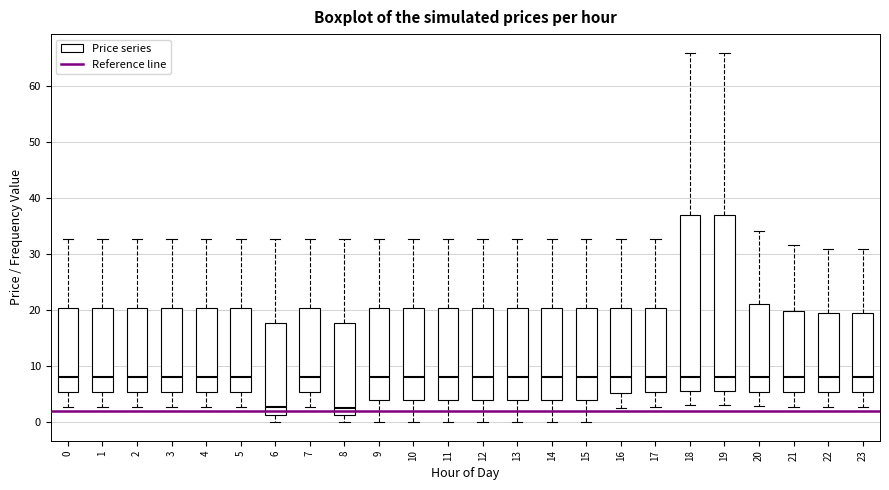

Reading left to right, read every box against the y-axis: the position of its median line, the range the box covers, and the ends of its whiskers. The values are not printed on the chart, so give them approximately, as read against the axis.

0: median 8, box 5 to 20, whiskers 3 to 33
1: median 8, box 5 to 20, whiskers 3 to 33
2: median 8, box 5 to 20, whiskers 3 to 33
3: median 8, box 5 to 20, whiskers 3 to 33
4: median 8, box 5 to 20, whiskers 3 to 33
5: median 8, box 5 to 20, whiskers 3 to 33
6: median 3, box 1 to 18, whiskers 0 to 33
7: median 8, box 5 to 20, whiskers 3 to 33
8: median 3, box 1 to 18, whiskers 0 to 33
9: median 8, box 4 to 20, whiskers 0 to 33
10: median 8, box 4 to 20, whiskers 0 to 33
11: median 8, box 4 to 20, whiskers 0 to 33
12: median 8, box 4 to 20, whiskers 0 to 33
13: median 8, box 4 to 20, whiskers 0 to 33
14: median 8, box 4 to 20, whiskers 0 to 33
15: median 8, box 4 to 20, whiskers 0 to 33
16: median 8, box 5 to 20, whiskers 3 to 33
17: median 8, box 5 to 20, whiskers 3 to 33
18: median 8, box 6 to 37, whiskers 3 to 66
19: median 8, box 6 to 37, whiskers 3 to 66
20: median 8, box 5 to 21, whiskers 3 to 34
21: median 8, box 5 to 20, whiskers 3 to 32
22: median 8, box 5 to 19, whiskers 3 to 31
23: median 8, box 5 to 19, whiskers 3 to 31